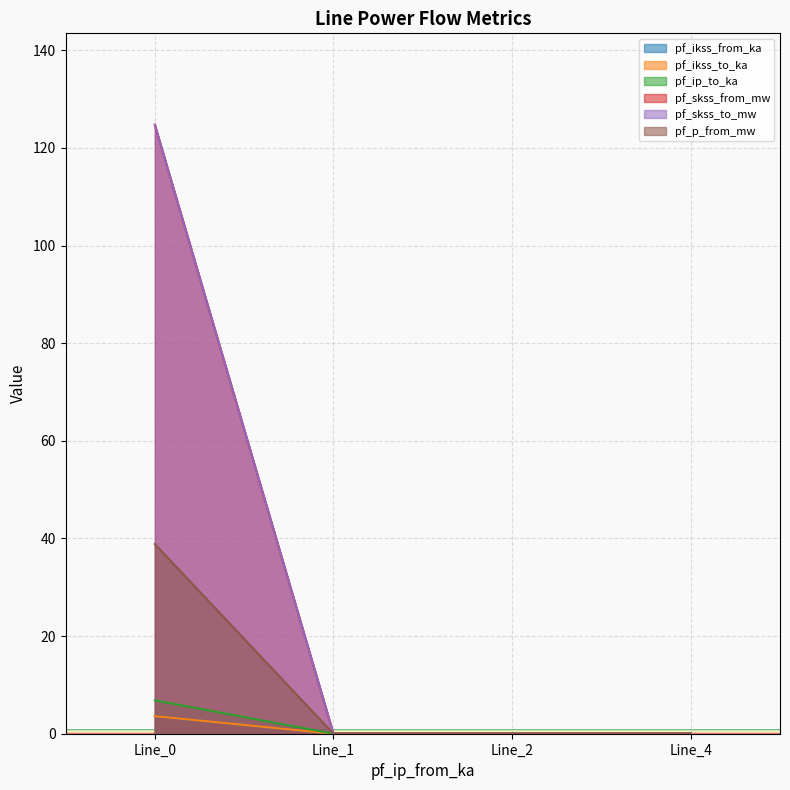

True or false: pf_p_from_mw and pf_ip_to_ka cross at least once.

False